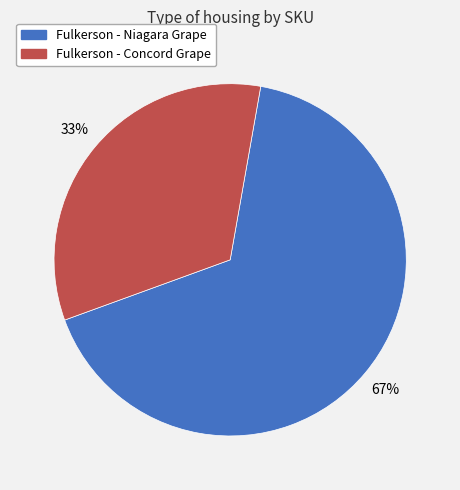

Which slice is the largest?

Fulkerson - Niagara Grape